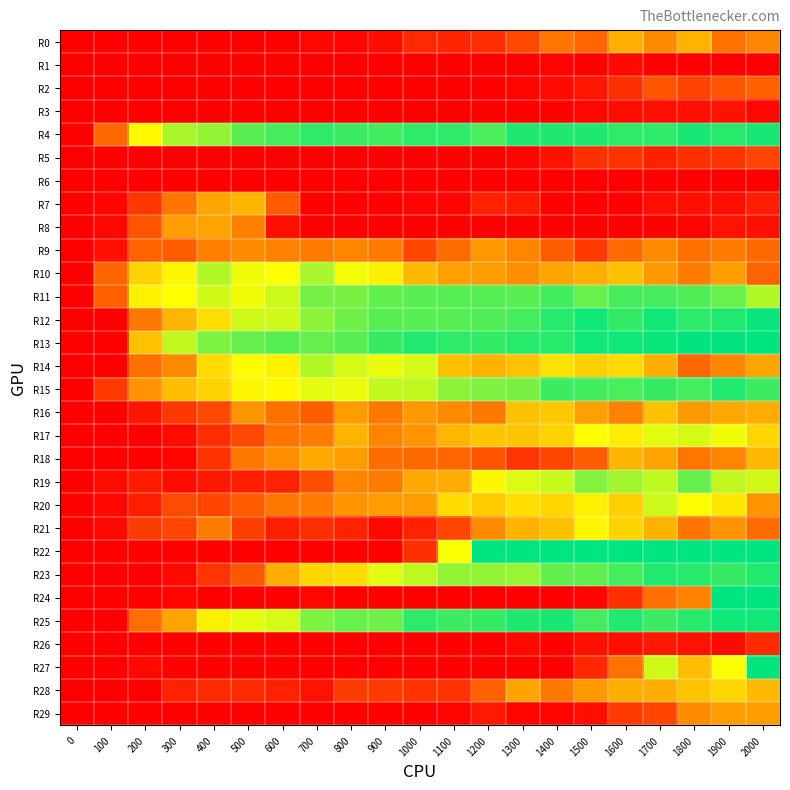

Reading left to right, extract all data points from this chart.

R0: 0=0	100=0	200=0	300=0	400=0	500=0	600=0	700=3	800=2	900=5	1000=16	1100=15	1200=18	1300=29	1400=46	1500=40	1600=69	1700=55	1800=70	1900=45	2000=53
R1: 0=0	100=0	200=0	300=0	400=0	500=0	600=0	700=0	800=0	900=0	1000=0	1100=0	1200=0	1300=0	1400=2	1500=1	1600=4	1700=0	1800=0	1900=0	2000=0
R2: 0=0	100=0	200=0	300=0	400=0	500=0	600=0	700=0	800=0	900=0	1000=0	1100=0	1200=1	1300=2	1400=4	1500=9	1600=19	1700=33	1800=26	1900=33	2000=38
R3: 0=0	100=0	200=0	300=0	400=0	500=0	600=0	700=0	800=0	900=0	1000=0	1100=0	1200=0	1300=0	1400=1	1500=3	1600=5	1700=6	1800=6	1900=8	2000=3
R4: 0=0	100=41	200=98	300=117	400=121	500=132	600=136	700=141	800=138	900=137	1000=141	1100=141	1200=135	1300=144	1400=144	1500=144	1600=141	1700=141	1800=145	1900=142	2000=145
R5: 0=0	100=0	200=0	300=0	400=0	500=0	600=0	700=0	800=0	900=0	1000=0	1100=1	1200=0	1300=2	1400=8	1500=19	1600=20	1700=14	1800=19	1900=20	2000=27
R6: 0=0	100=0	200=0	300=0	400=0	500=0	600=0	700=0	800=0	900=0	1000=0	1100=0	1200=0	1300=0	1400=0	1500=0	1600=0	1700=0	1800=0	1900=0	2000=0
R7: 0=0	100=2	200=22	300=46	400=65	500=71	600=36	700=0	800=0	900=1	1000=2	1100=2	1200=13	1300=11	1400=1	1500=0	1600=1	1700=6	1800=7	1900=6	2000=12
R8: 0=0	100=3	200=33	300=61	400=64	500=50	600=6	700=0	800=0	900=0	1000=0	1100=0	1200=0	1300=0	1400=0	1500=0	1600=0	1700=1	1800=2	1900=8	2000=7
R9: 0=0	100=7	200=39	300=36	400=50	500=55	600=51	700=49	800=52	900=49	1000=28	1100=43	1200=60	1300=52	1400=36	1500=23	1600=42	1700=55	1800=44	1900=49	2000=42
R10: 0=0	100=40	200=83	300=97	400=115	500=103	600=100	700=117	800=102	900=94	1000=73	1100=63	1200=61	1300=56	1400=65	1500=69	1600=75	1700=60	1800=49	1900=61	2000=39
R11: 0=0	100=38	200=94	300=100	400=109	500=103	600=110	700=127	800=126	900=131	1000=132	1100=133	1200=133	1300=132	1400=137	1500=129	1600=136	1700=136	1800=134	1900=129	2000=115
R12: 0=0	100=1	200=47	300=72	400=87	500=110	600=109	700=122	800=128	900=133	1000=132	1100=133	1200=134	1300=136	1400=142	1500=147	1600=140	1700=146	1800=141	1900=143	2000=148
R13: 0=0	100=0	200=76	300=112	400=125	500=130	600=133	700=130	800=133	900=139	1000=143	1100=141	1200=140	1300=142	1400=142	1500=147	1600=147	1700=148	1800=149	1900=149	2000=150
R14: 0=0	100=0	200=44	300=54	400=86	500=99	600=94	700=115	800=108	900=104	1000=108	1100=75	1200=70	1300=76	1400=88	1500=82	1600=85	1700=68	1800=41	1900=53	2000=65
R15: 0=0	100=23	200=58	300=74	400=83	500=97	600=98	700=105	800=104	900=112	1000=112	1100=123	1200=125	1300=126	1400=138	1500=137	1600=135	1700=139	1800=136	1900=143	2000=138
R16: 0=0	100=1	200=9	300=22	400=29	500=59	600=45	700=37	800=62	900=47	1000=60	1100=54	1200=48	1300=76	1400=78	1500=63	1600=51	1700=76	1800=60	1900=66	2000=68
R17: 0=0	100=0	200=0	300=5	400=18	500=29	600=46	700=49	800=71	900=52	1000=58	1100=72	1200=77	1300=77	1400=83	1500=100	1600=93	1700=106	1800=108	1900=103	2000=84
R18: 0=0	100=0	200=0	300=2	400=20	500=48	600=56	700=66	800=62	900=43	1000=42	1100=40	1200=33	1300=21	1400=28	1500=37	1600=72	1700=64	1800=46	1900=52	2000=73
R19: 0=0	100=5	200=11	300=5	400=10	500=12	600=14	700=31	800=52	900=49	1000=66	1100=68	1200=97	1300=107	1400=111	1500=124	1600=118	1700=113	1800=130	1900=112	2000=109
R20: 0=0	100=3	200=12	300=30	400=27	500=36	600=48	700=49	800=58	900=61	1000=61	1100=86	1200=80	1300=87	1400=84	1500=94	1600=82	1700=110	1800=99	1900=91	2000=58
R21: 0=0	100=4	200=24	300=27	400=49	500=25	600=12	700=18	800=13	900=4	1000=14	1100=28	1200=55	1300=70	1400=75	1500=97	1600=83	1700=70	1800=46	1900=58	2000=43
R22: 0=0	100=0	200=0	300=0	400=0	500=0	600=0	700=0	800=0	900=0	1000=19	1100=101	1200=150	1300=150	1400=150	1500=150	1600=150	1700=150	1800=150	1900=150	2000=150
R23: 0=0	100=0	200=0	300=4	400=21	500=34	600=68	700=84	800=86	900=106	1000=113	1100=121	1200=121	1300=120	1400=131	1500=131	1600=136	1700=143	1800=142	1900=139	2000=143
R24: 0=0	100=0	200=0	300=2	400=0	500=0	600=0	700=3	800=0	900=0	1000=0	1100=0	1200=0	1300=0	1400=0	1500=2	1600=19	1700=44	1800=51	1900=150	2000=150
R25: 0=0	100=0	200=43	300=64	400=94	500=106	600=108	700=125	800=129	900=128	1000=141	1100=138	1200=139	1300=144	1400=145	1500=136	1600=143	1700=138	1800=142	1900=147	2000=146
R26: 0=0	100=0	200=0	300=0	400=0	500=0	600=0	700=0	800=0	900=0	1000=0	1100=0	1200=0	1300=4	1400=1	1500=7	1600=7	1700=10	1800=8	1900=4	2000=17
R27: 0=0	100=0	200=4	300=1	400=0	500=0	600=0	700=0	800=0	900=0	1000=0	1100=0	1200=0	1300=0	1400=0	1500=16	1600=45	1700=109	1800=74	1900=101	2000=149
R28: 0=0	100=0	200=0	300=13	400=17	500=17	600=13	700=8	800=24	900=23	1000=21	1100=20	1200=38	1300=64	1400=47	1500=60	1600=68	1700=68	1800=77	1900=84	2000=73
R29: 0=0	100=0	200=0	300=0	400=0	500=0	600=0	700=0	800=0	900=0	1000=0	1100=2	1200=10	1300=2	1400=2	1500=6	1600=24	1700=27	1800=55	1900=62	2000=61